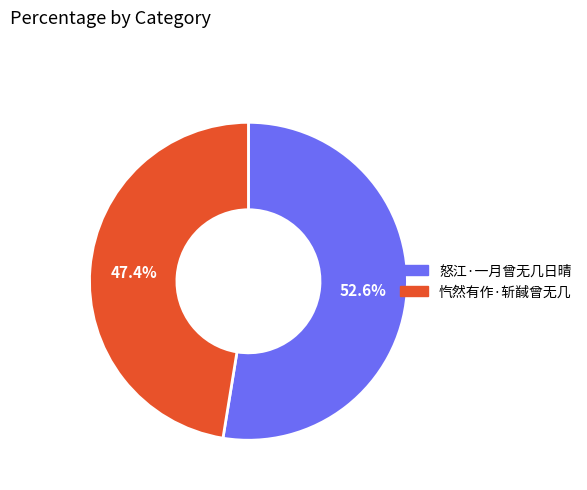

What percentage do 忾然有作·斩馘曾无几 and 怒江·一月曾无几日晴 together represent?

100.0%